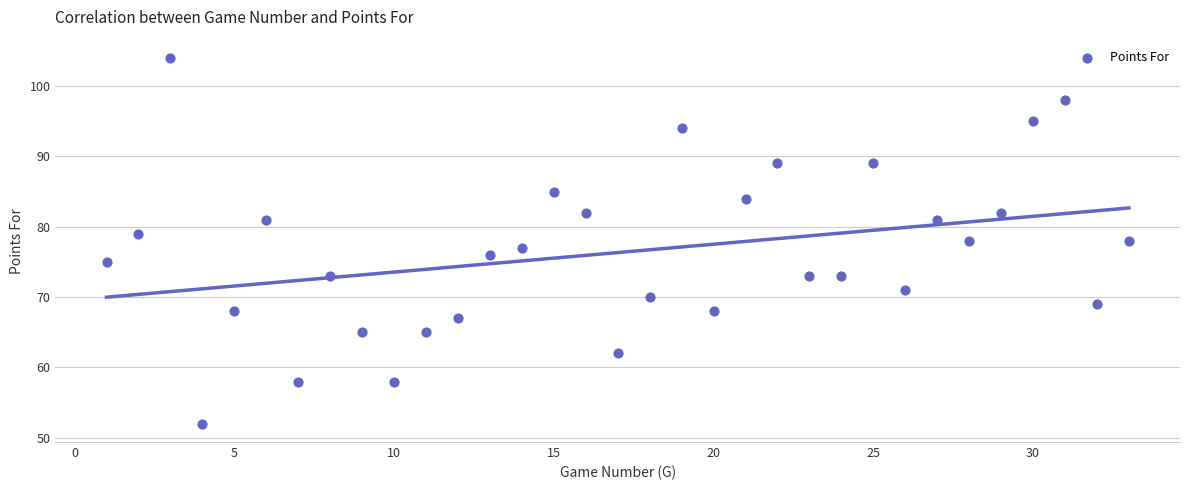

What is the range of X values (max minus min)?

32